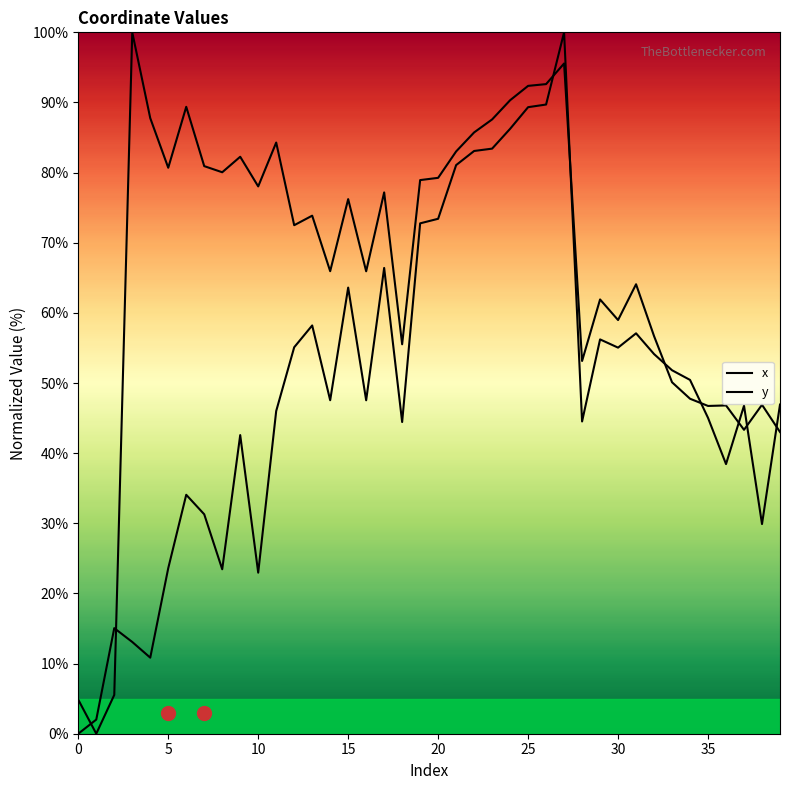

What is the sum of all x values?

1983.2